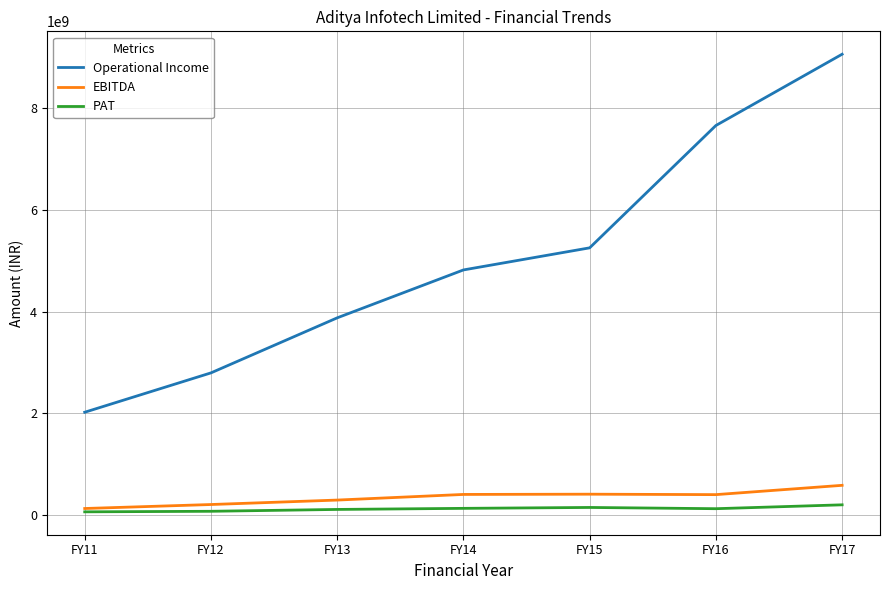

Rank the categories by Operational Income value from lowest to highest.

FY11, FY12, FY13, FY14, FY15, FY16, FY17